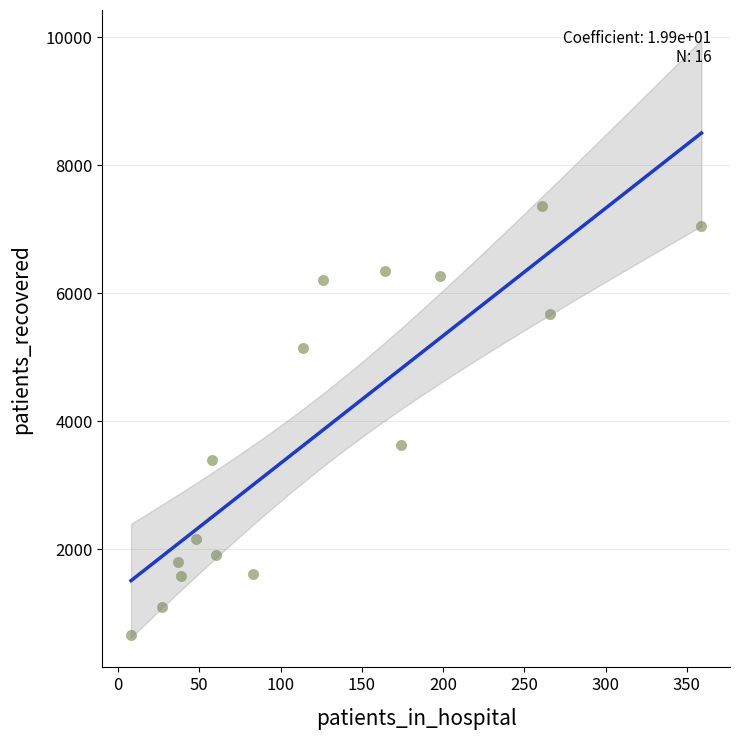

What is the range of X values (max minus min)?

351